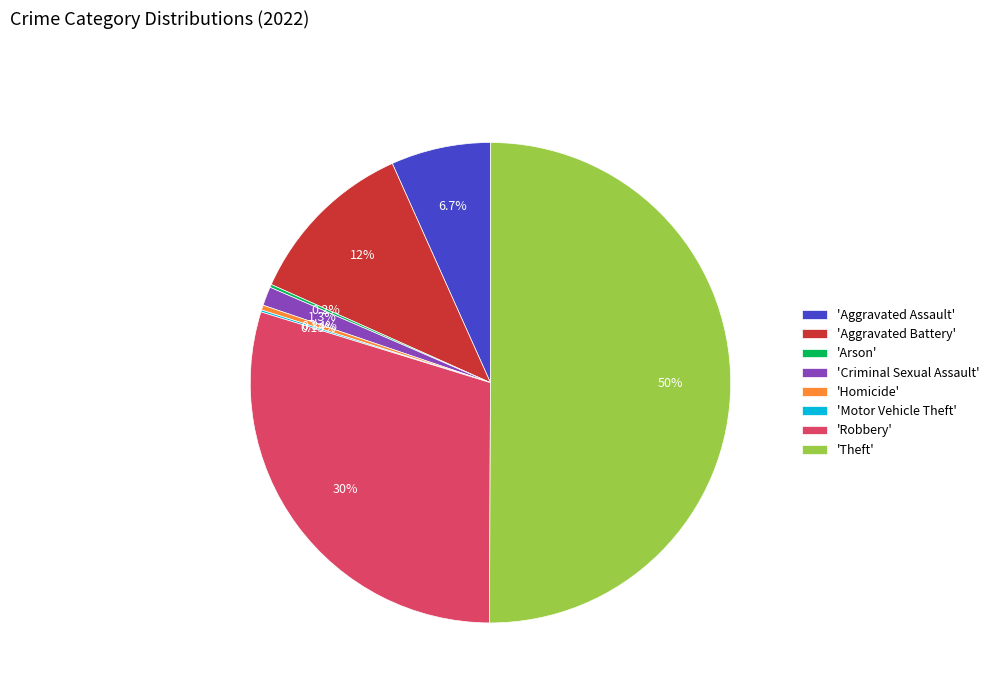

What is the majority slice?

'Theft'